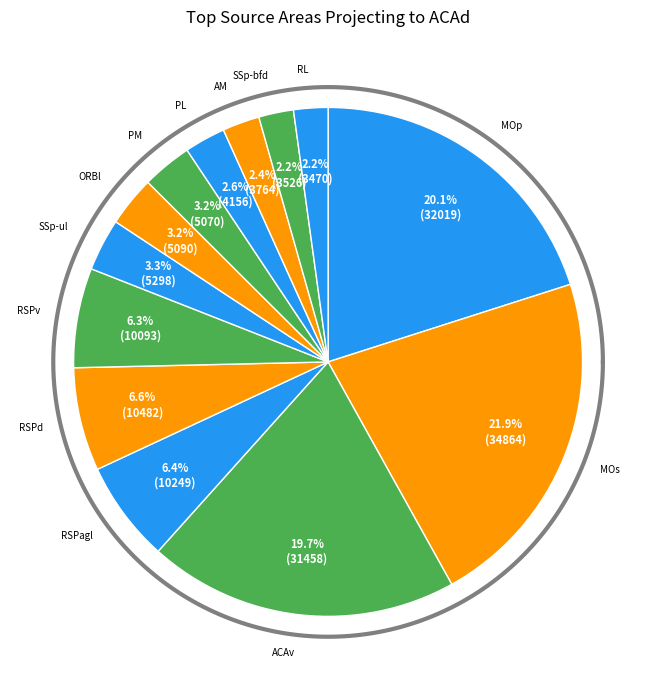

What percentage is the RSPagl slice, to the nearest percent?

6%